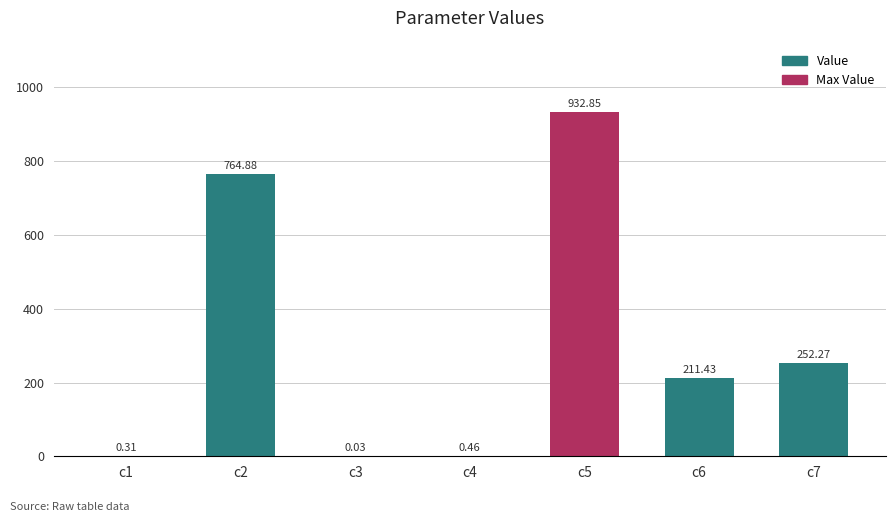

Between c4 and c3, which is larger?

c4